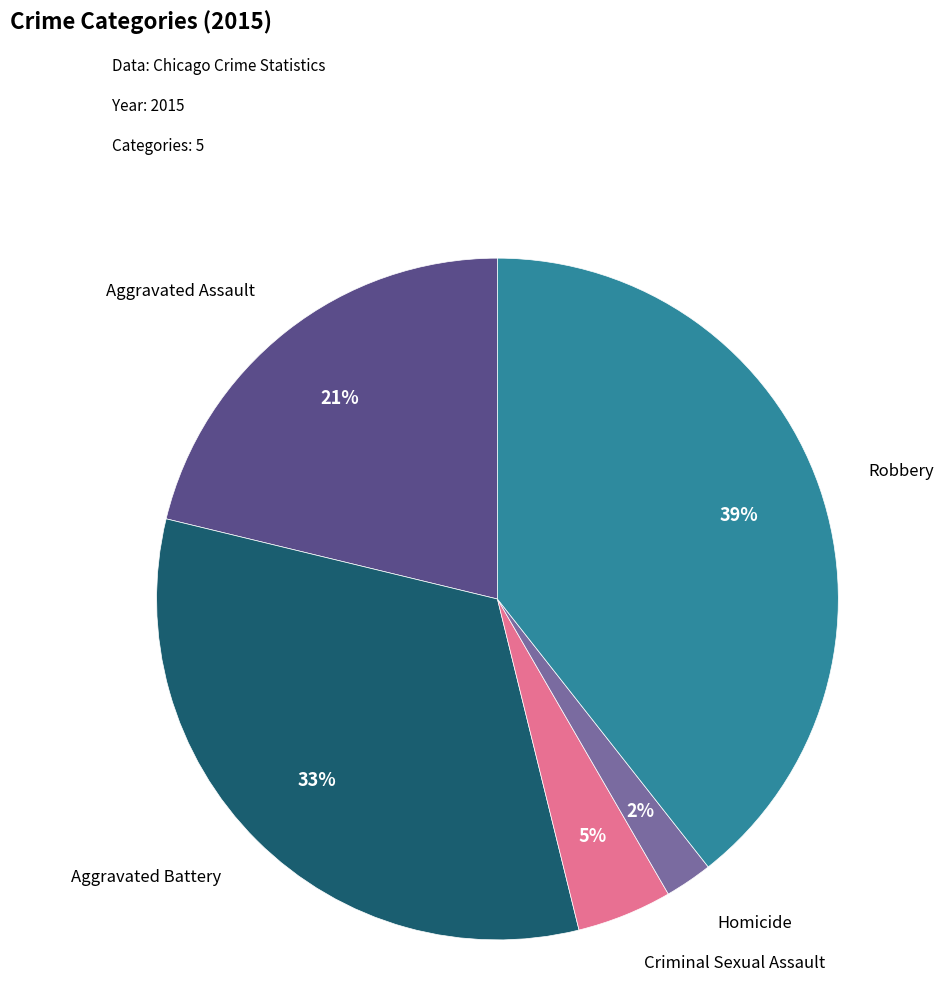

Is there a majority slice in this chart?

No